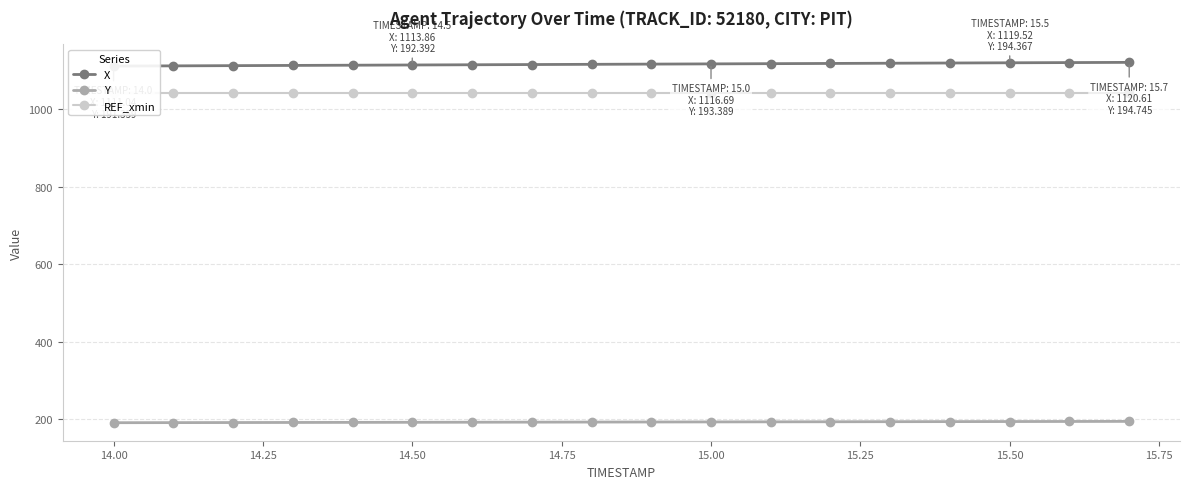

How many values in the Y series are below 193?

9